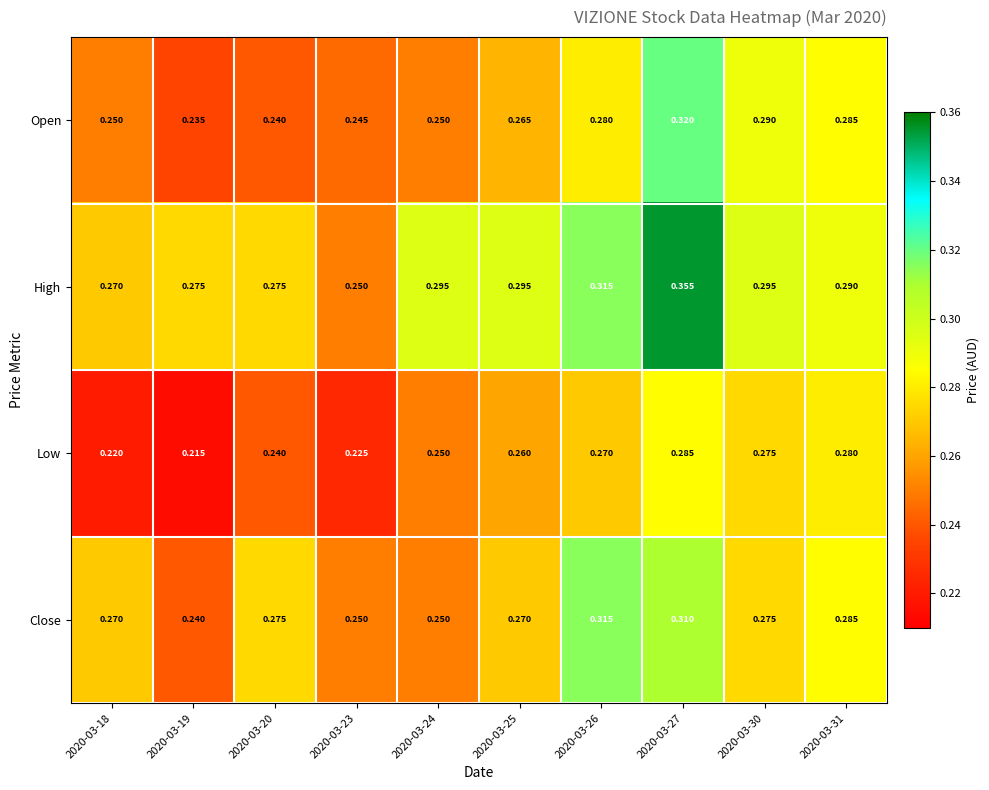

Is the value of Low at 2020-03-19 greater than the value of Open at 2020-03-27?

No